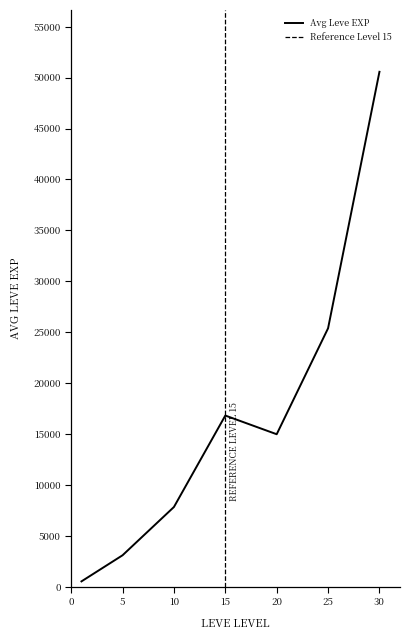

The chart shows a value of 20368.8 at 20. True or false?

False